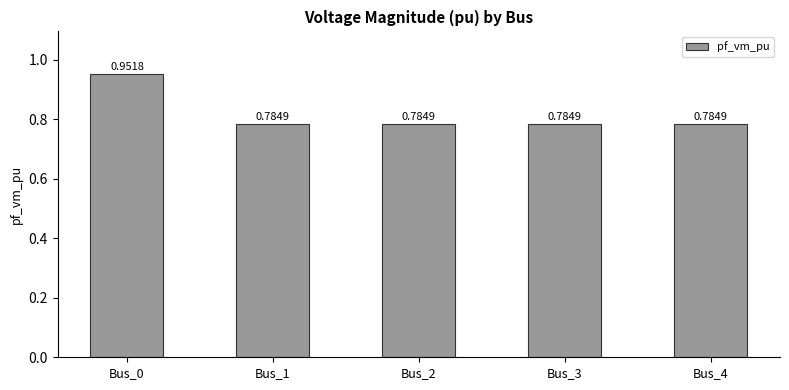

What is the sum of all values?

4.1